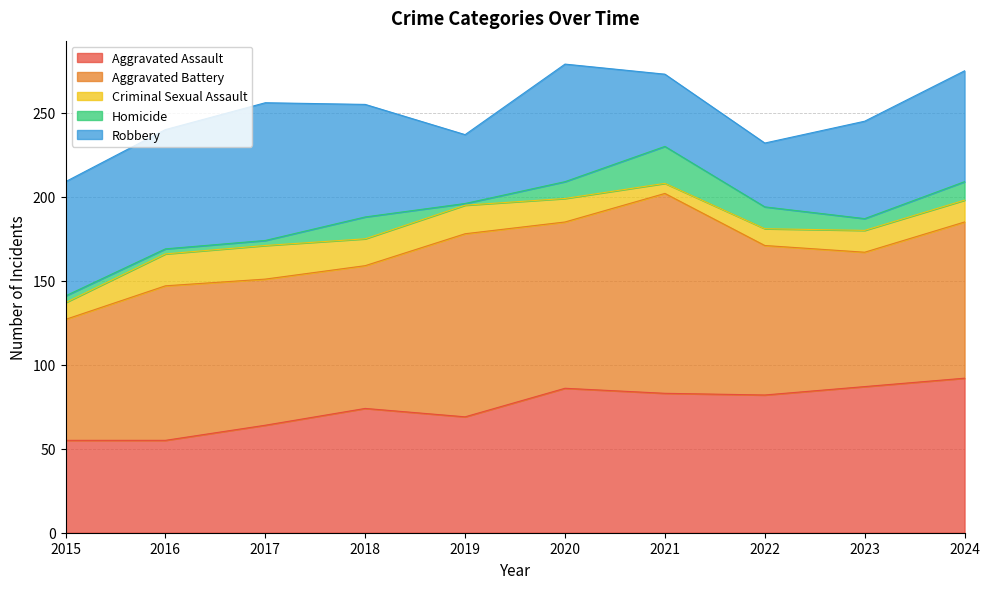

True or false: Criminal Sexual Assault has more than 2 interior local peaks.

False